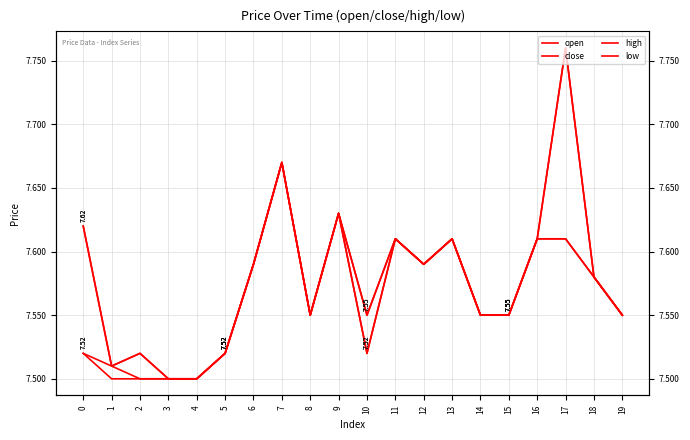

What is the lowest value of the low series?

7.5